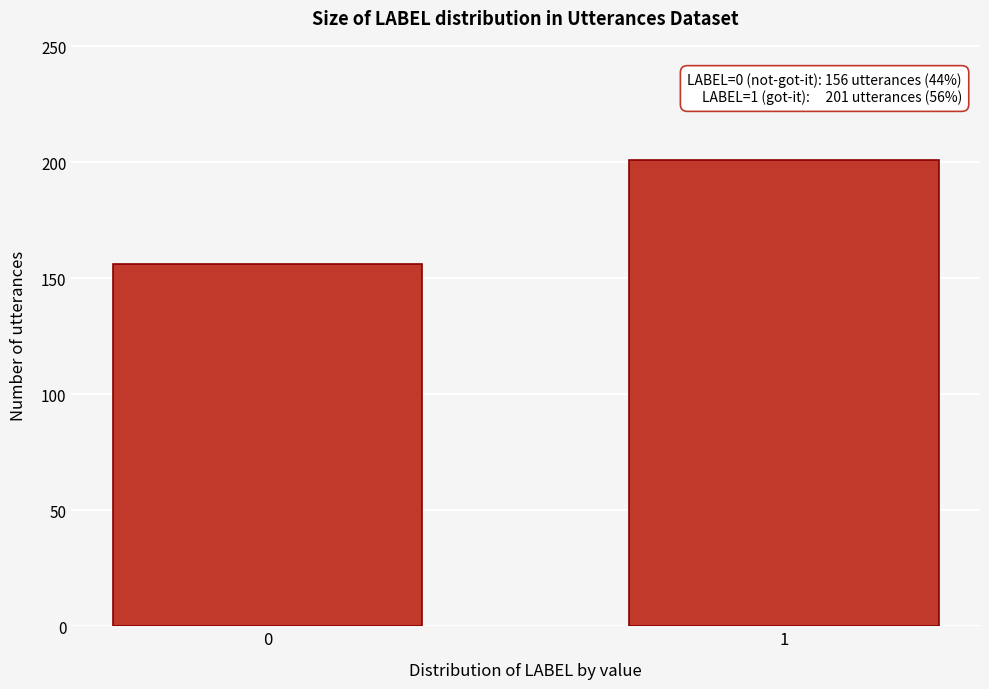

Reading right to left, list all the values displayed in this chart.

1=201	0=156